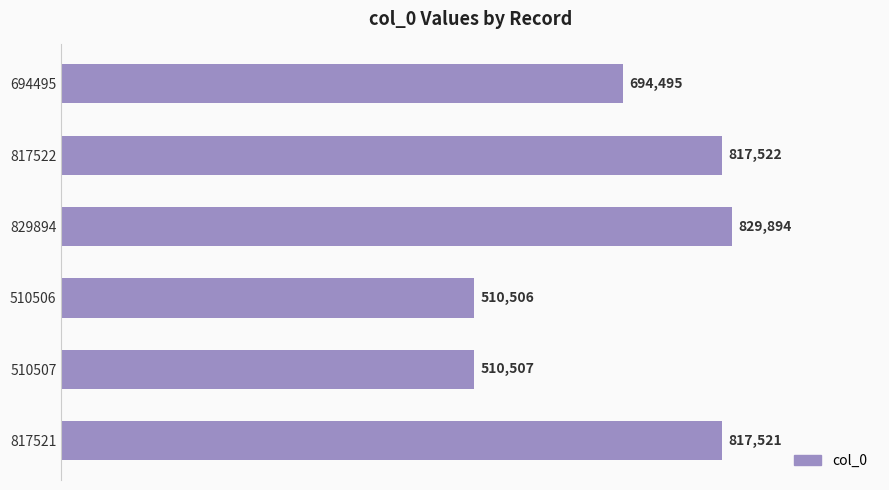

List the labels in order of value, smallest first.

510506, 510507, 694495, 817521, 817522, 829894